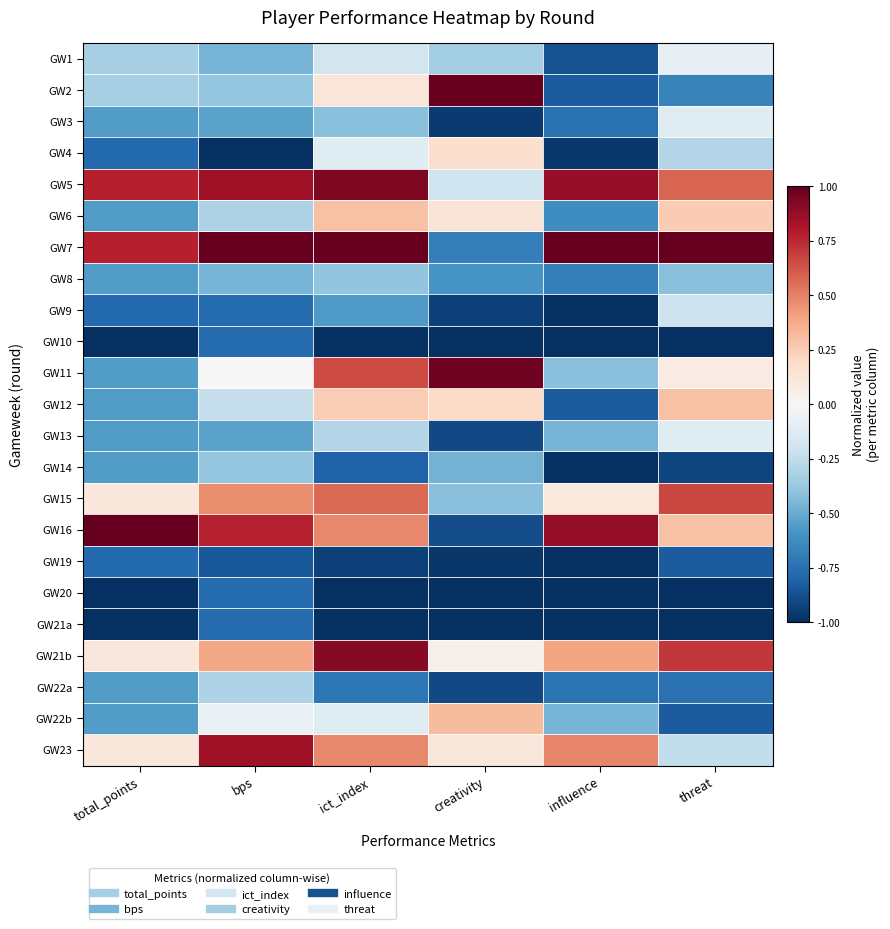

Between influence and ict_index, which is larger?

ict_index